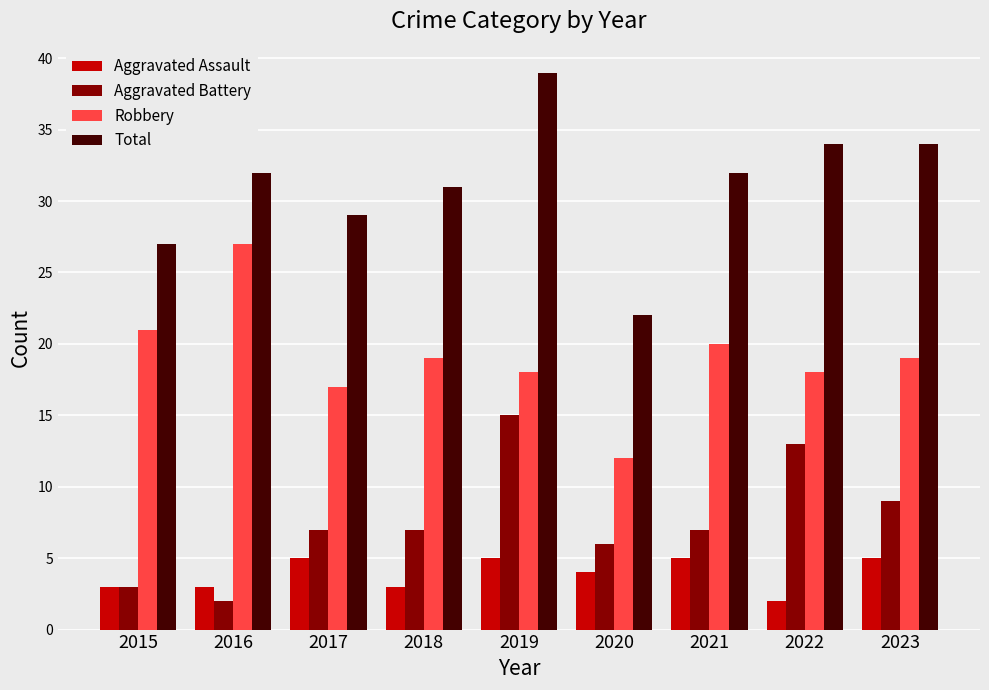

How many bars are there in total?

36